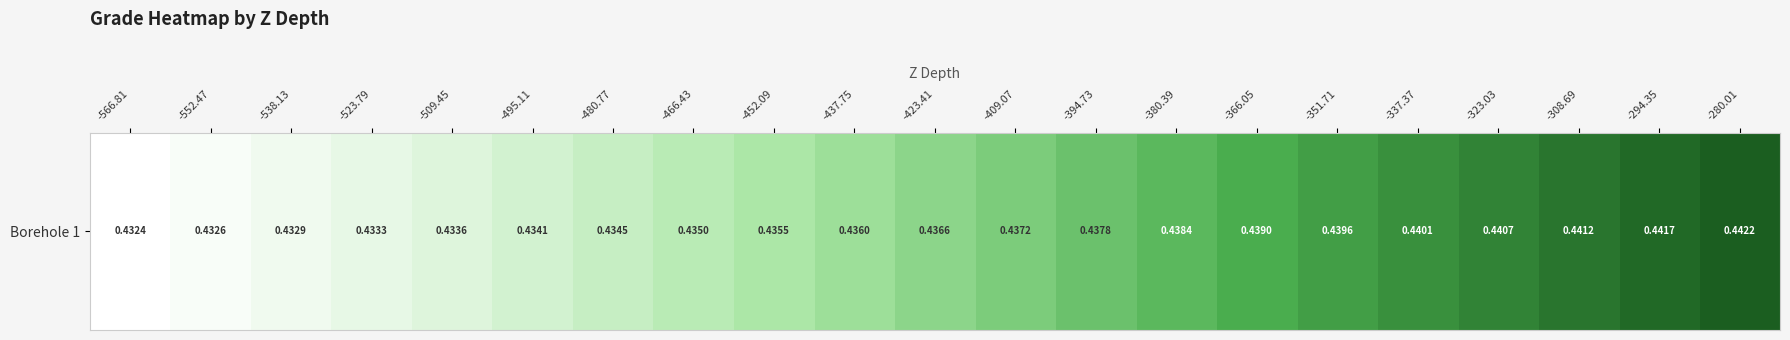

List the labels in order of value, largest first.

-280.01, -294.35, -308.69, -323.03, -337.37, -351.71, -366.05, -380.39, -394.73, -409.07, -423.41, -437.75, -452.09, -466.43, -480.77, -495.11, -509.45, -523.79, -538.13, -552.47, -566.81